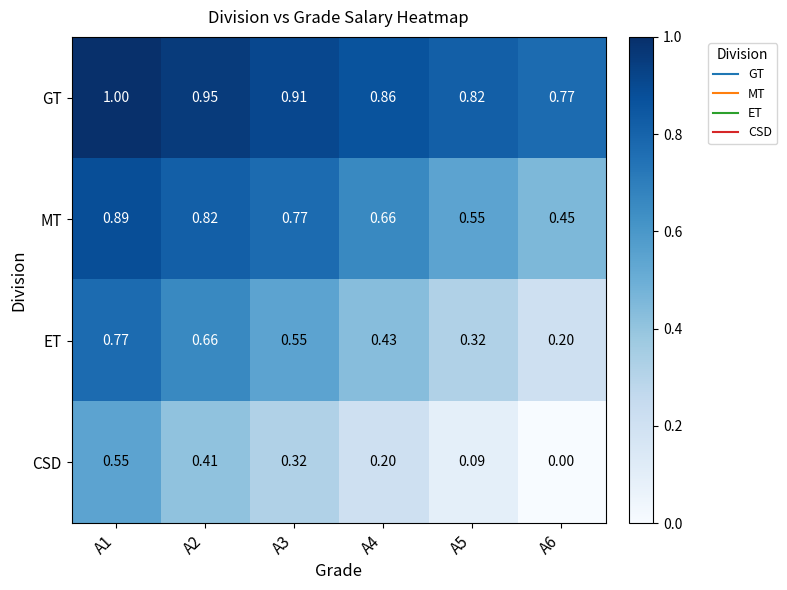

Rank the series by their maximum value, from lowest to highest.

CSD, ET, MT, GT